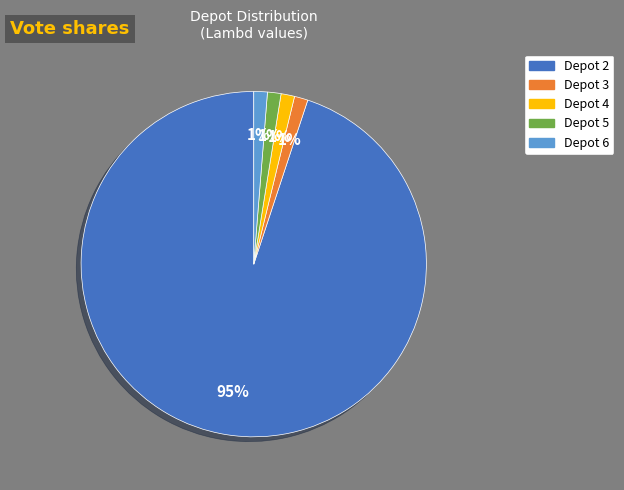

Which slice is the largest?

Depot 2